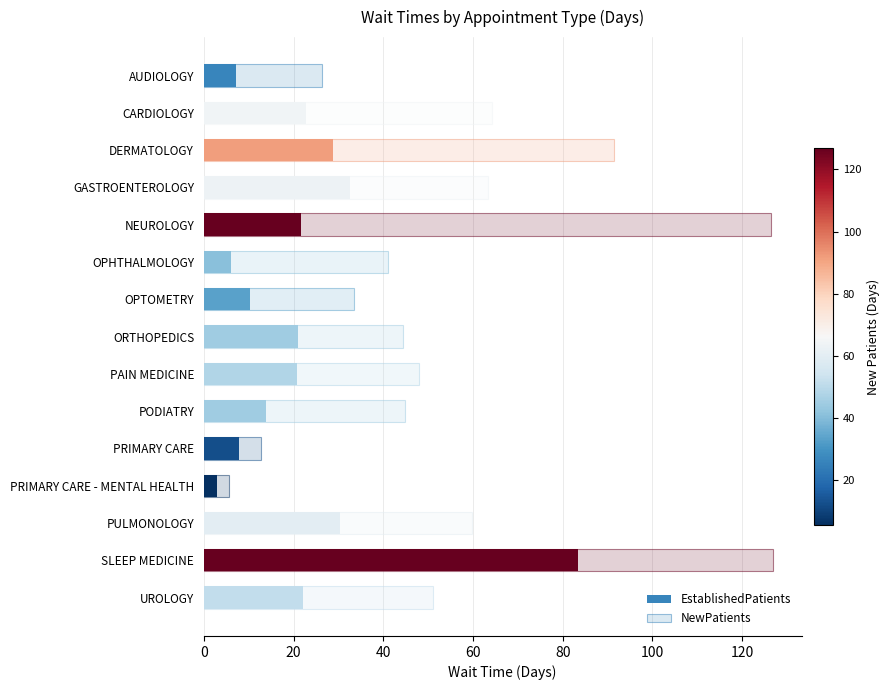

Is the value of NewPatients at ORTHOPEDICS greater than the value of EstablishedPatients at NEUROLOGY?

Yes